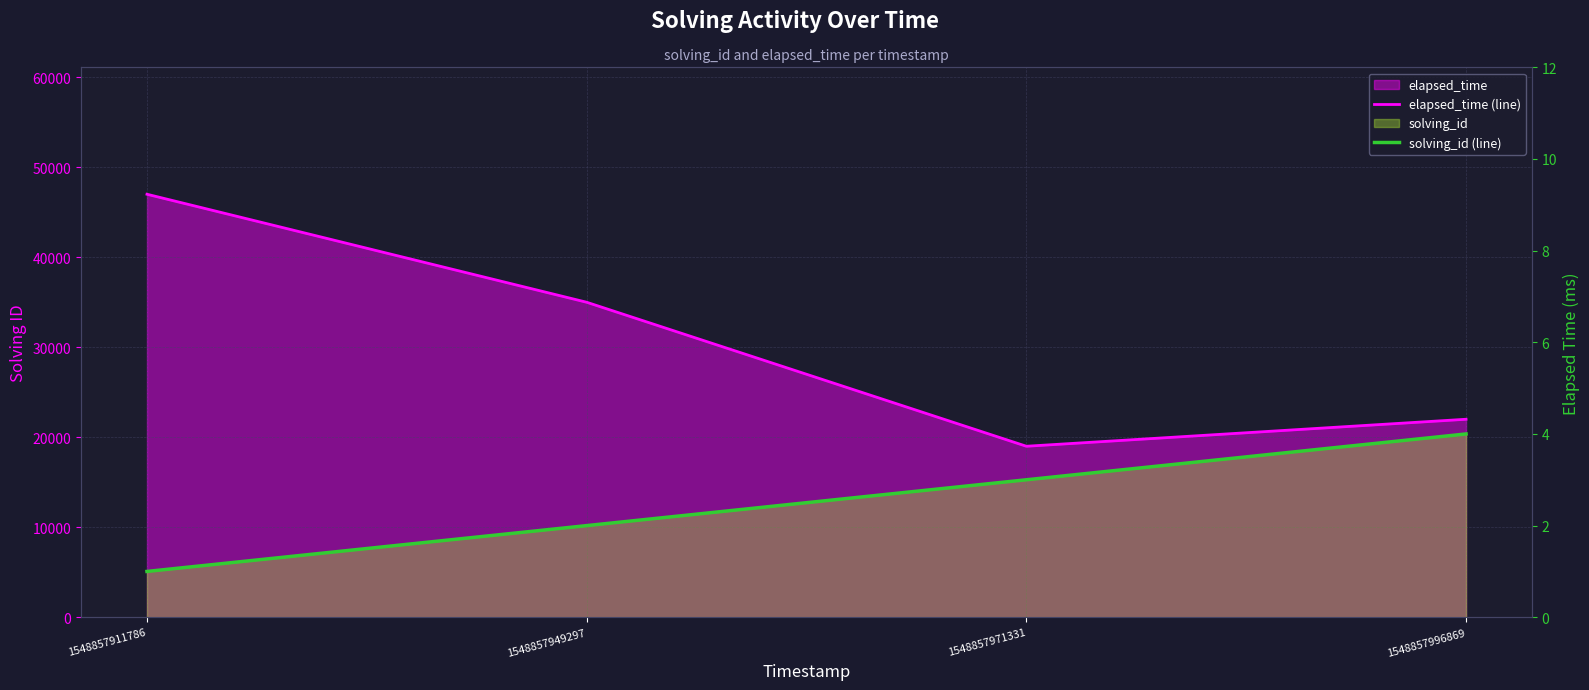

Is the value of solving_id (line) at 1548857971331 greater than the value of elapsed_time (line) at 1548857971331?

No